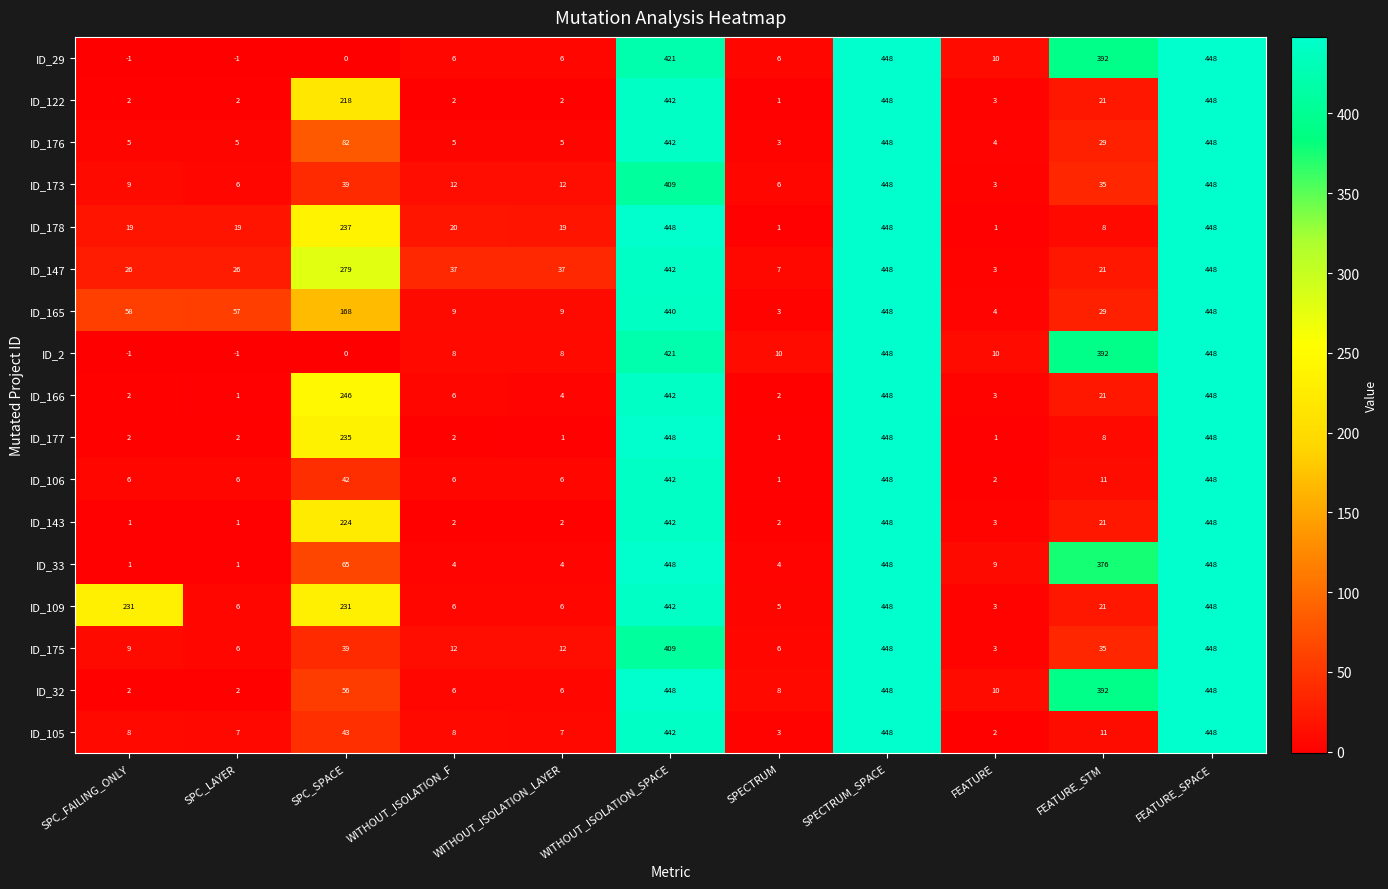

At how many categories does at least one series exceed 339?

4